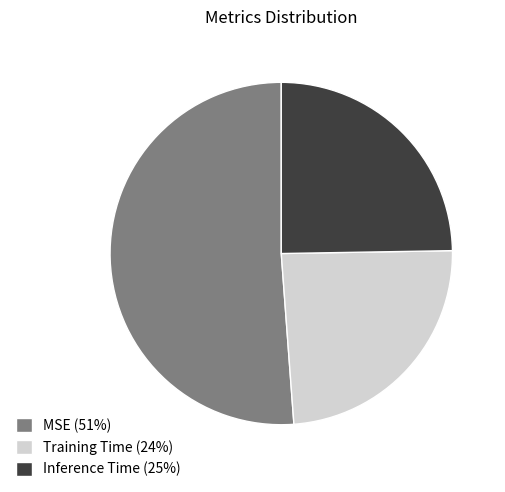

Which slice is the smallest?

Training Time